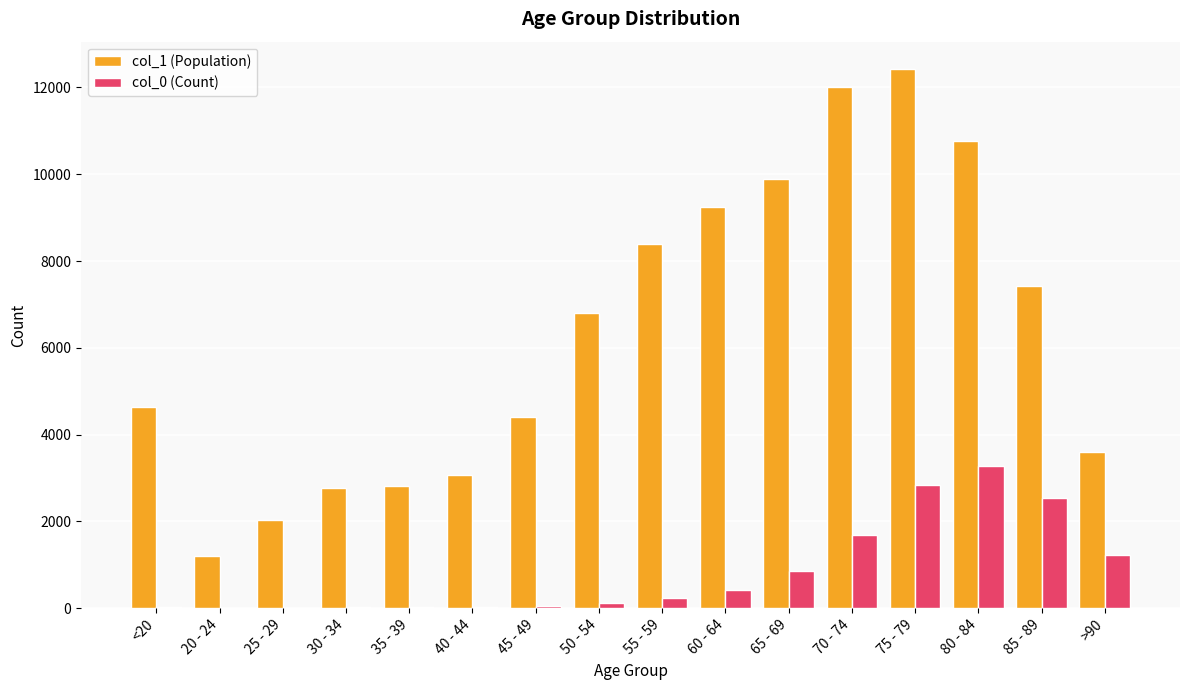

What is the average value of the col_0 (Count) series?

834